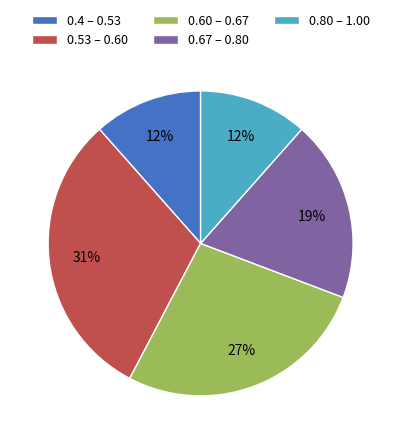

To the nearest percent, what is the difference between the largest and smallest slice percentages?

19%